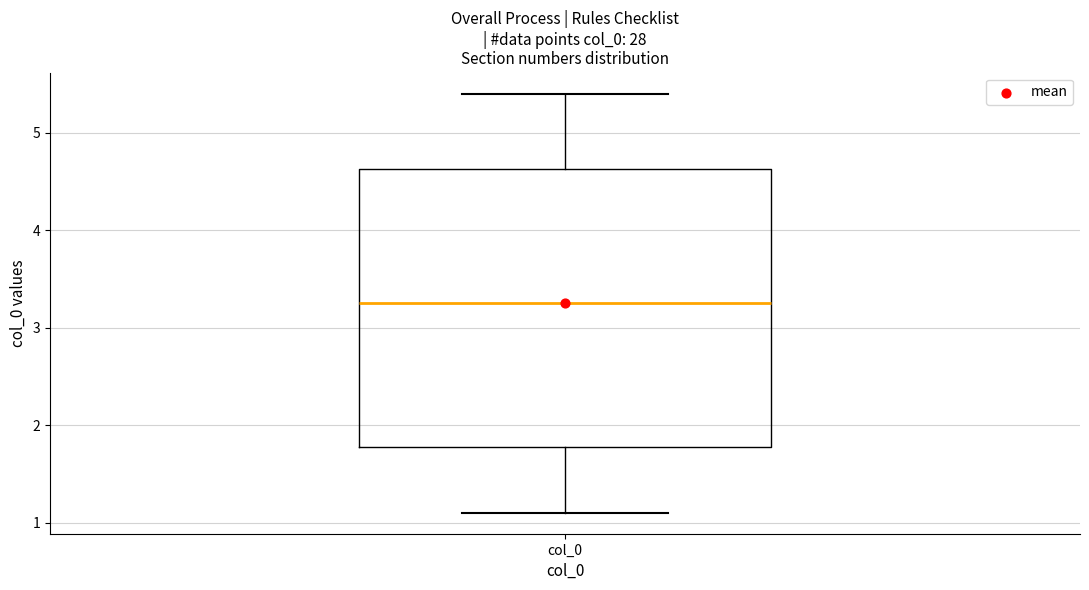

Transcribe this box plot: give where the median line is, the range the box spans, and where the two whiskers end, as read against the y-axis. The values are not printed on the chart, so give them approximately, as read against the axis.

median 3.3, box 1.8 to 4.6, whiskers 1.1 to 5.4